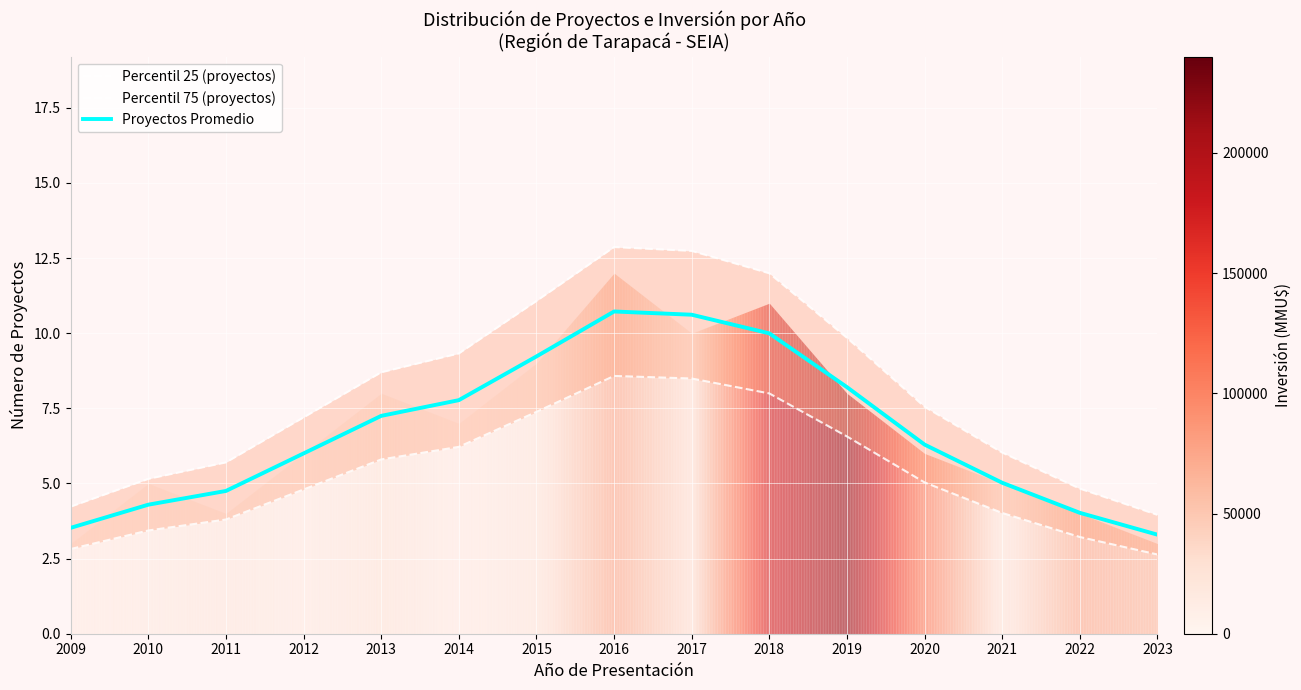

True or false: Percentil 25 (proyectos) has more than 2 interior local peaks.

False